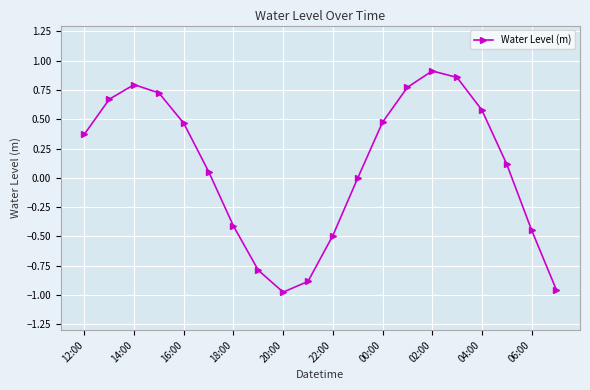

How many interior local valleys (lower than both neighbors) does the data have?

1